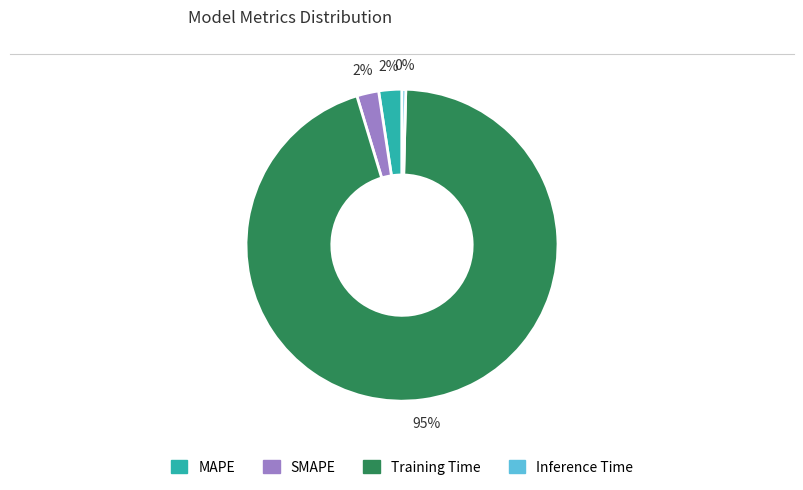

Between Inference Time and Training Time, which is larger?

Training Time